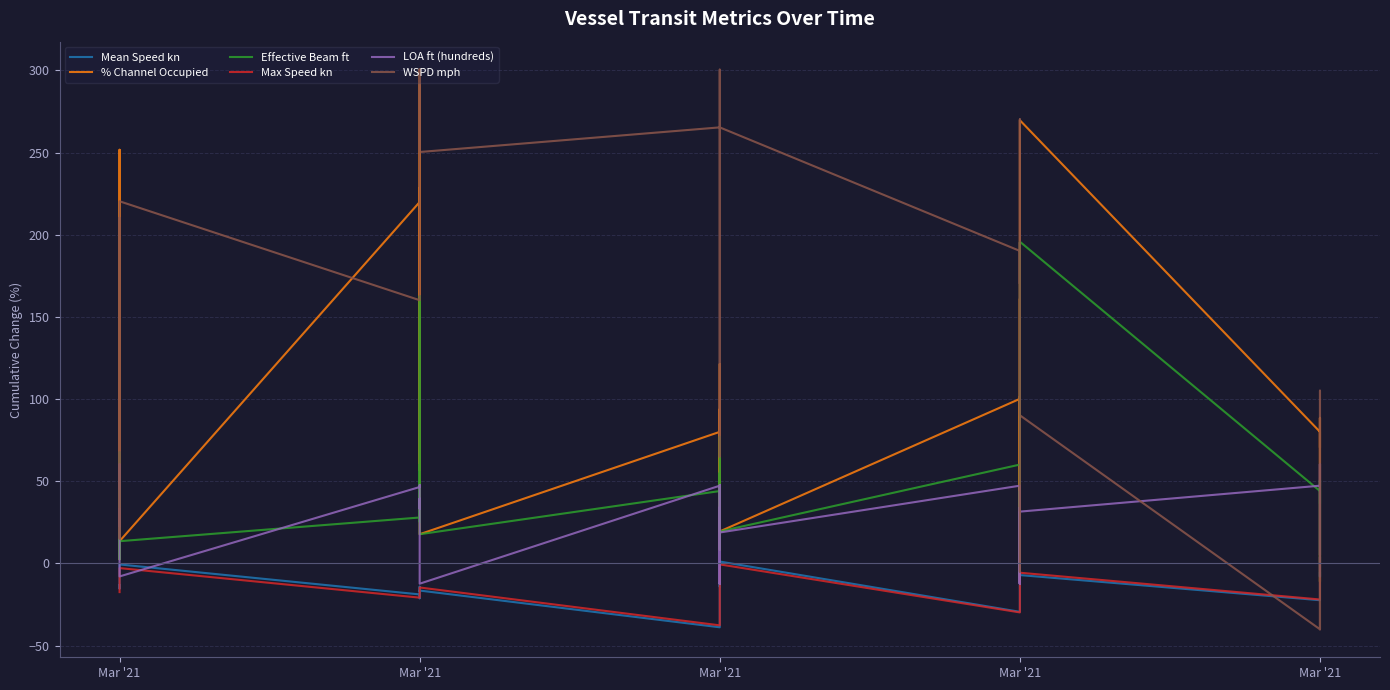

What is the maximum value for Mean Speed kn?

1.2